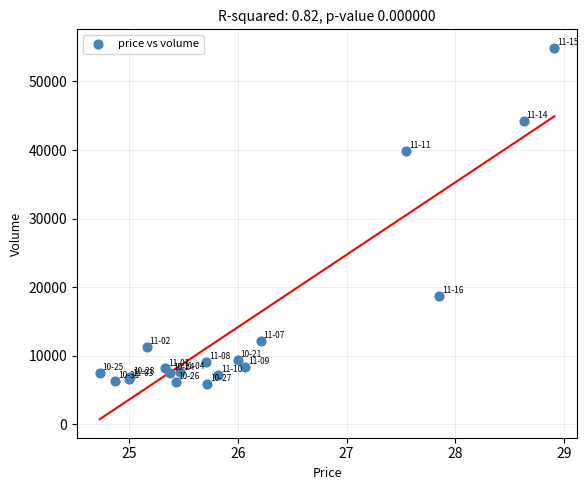

What Y value in the scatter plot is closest to 30412?

39872